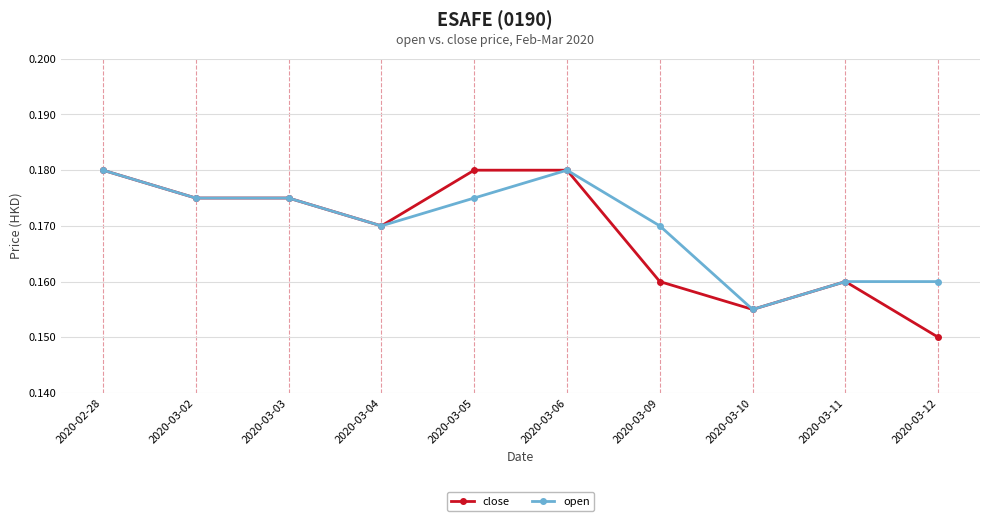

The close series shows 0.0 at 2020-03-04. True or false?

False